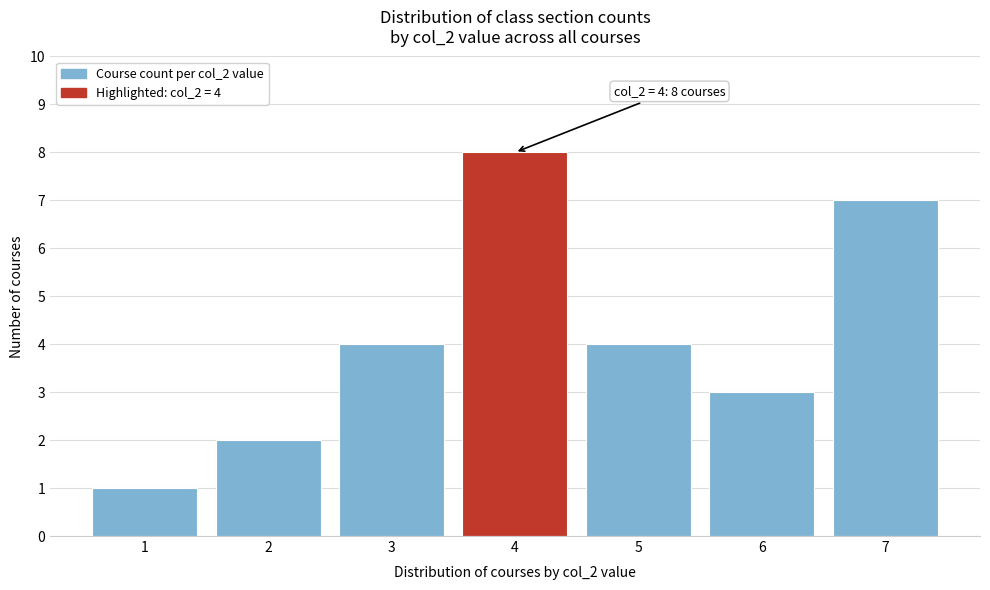

Over which range of the x-axis is the bar tallest?

3.5 to 4.5